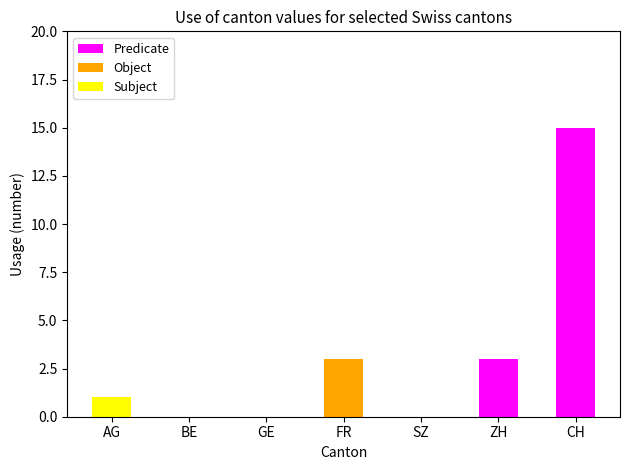

Reading left to right, extract all data points from this chart.

Predicate: AG=1	BE=0	GE=0	FR=1	SZ=0	ZH=3	CH=15
Object: AG=0	BE=0	GE=0	FR=3	SZ=0	ZH=0	CH=0
Subject: AG=1	BE=0	GE=0	FR=0	SZ=0	ZH=0	CH=0